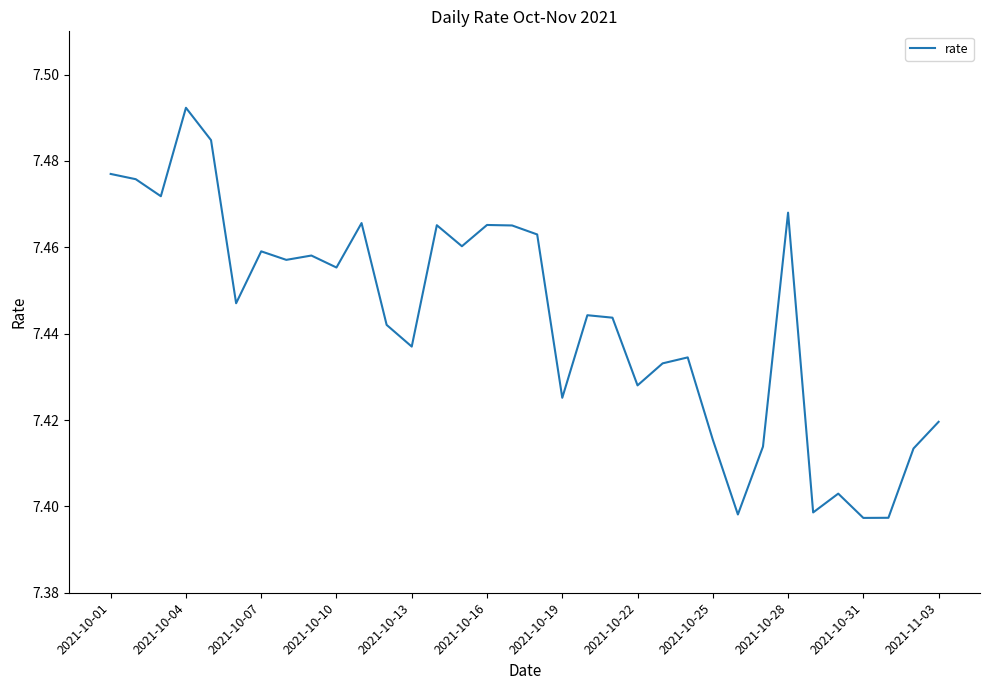

Which category has the highest value across all series?

2021-10-04